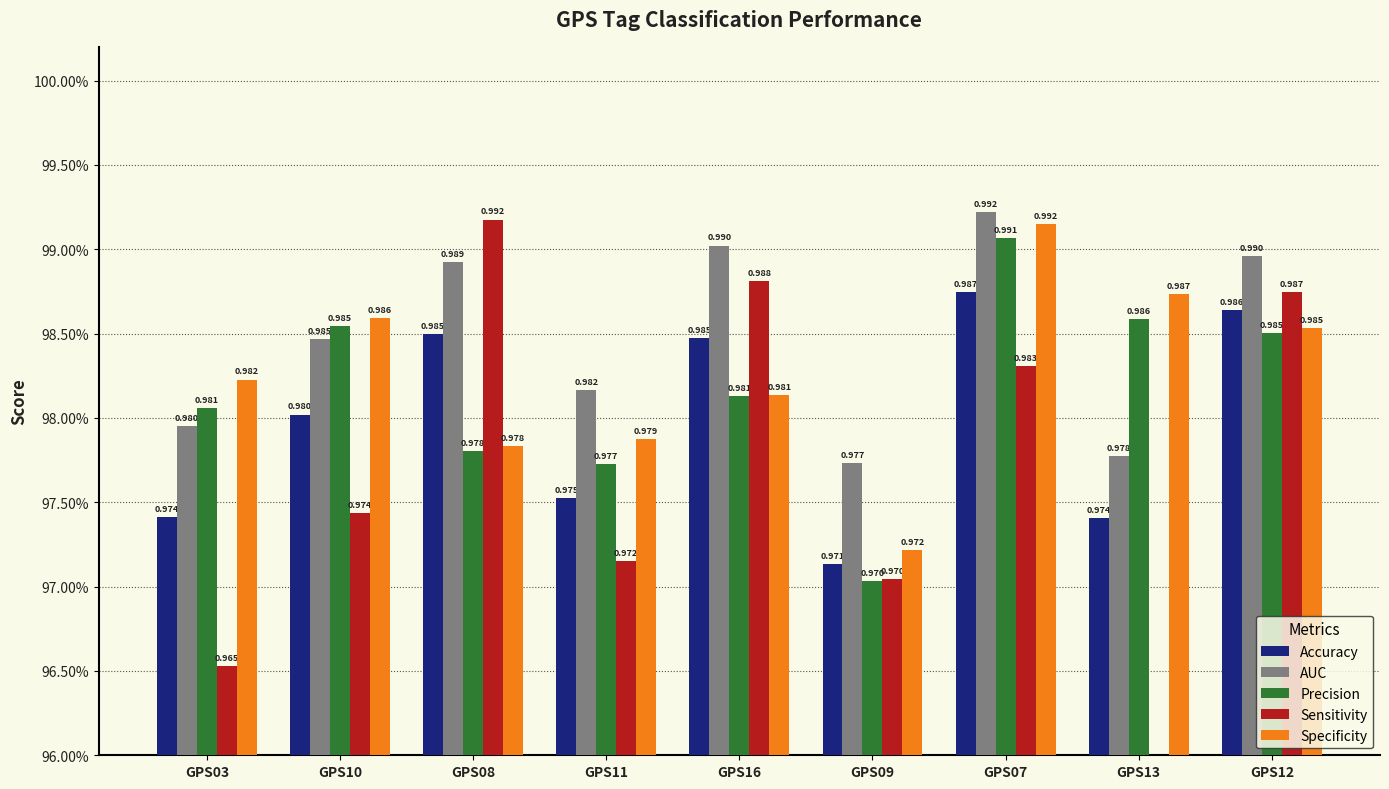

List the series in order of their peak value, lowest first.

Accuracy, Precision, Specificity, Sensitivity, AUC